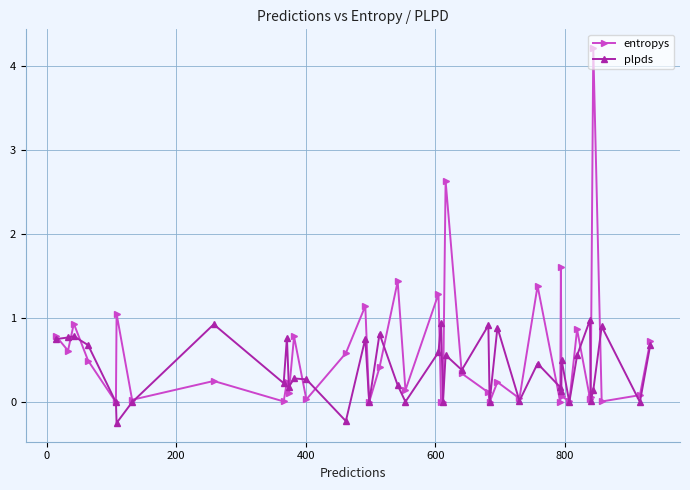

What are all the series names shown in the legend?

entropys, plpds